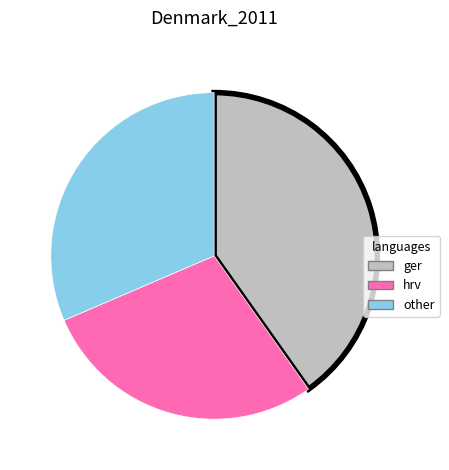

Do hrv and other together represent more than half of the pie?

Yes